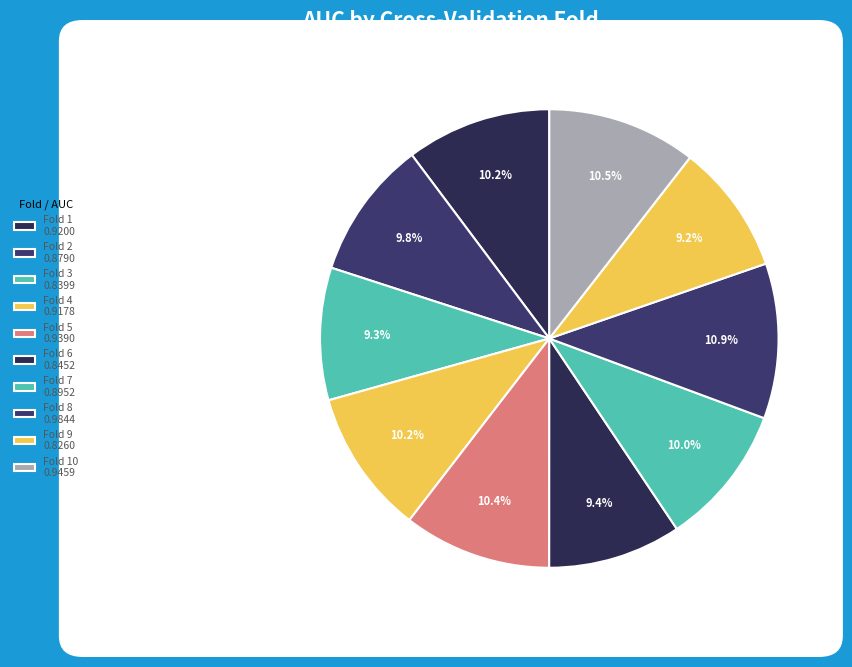

How many slices are in this pie chart?

10